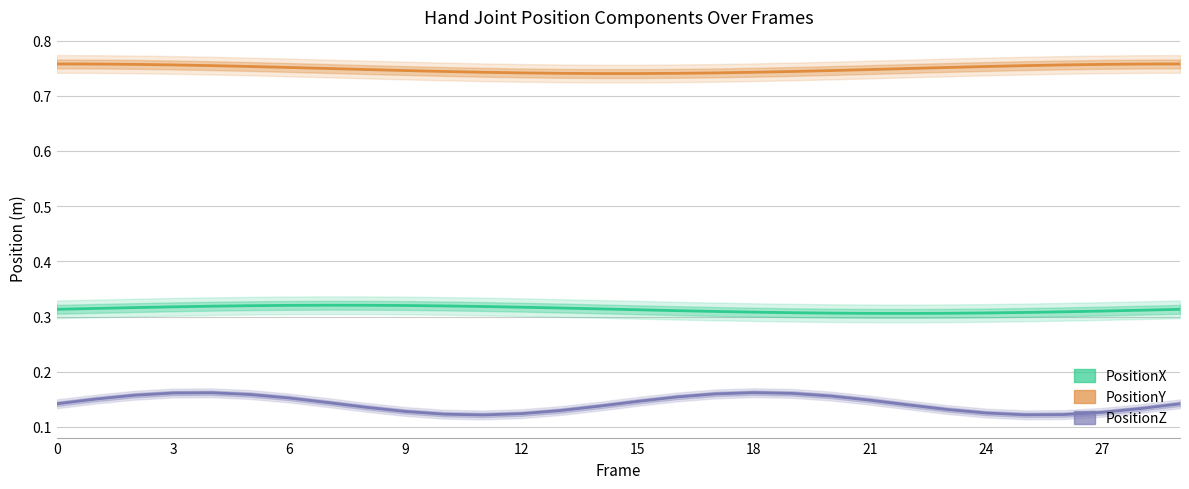

True or false: PositionY has a value of 1.2 at 3.

False